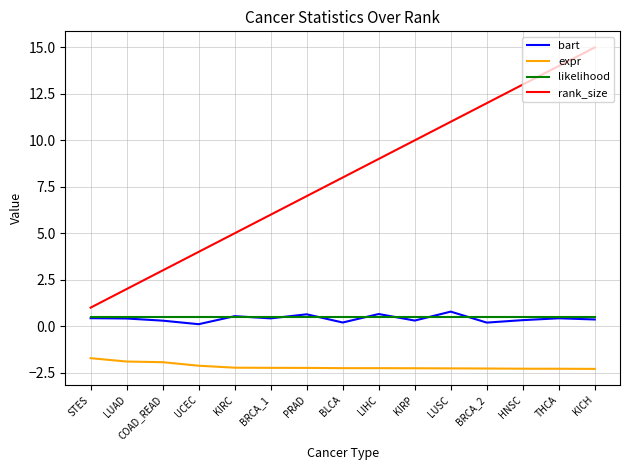

What is the minimum value shown in the chart?

-2.3